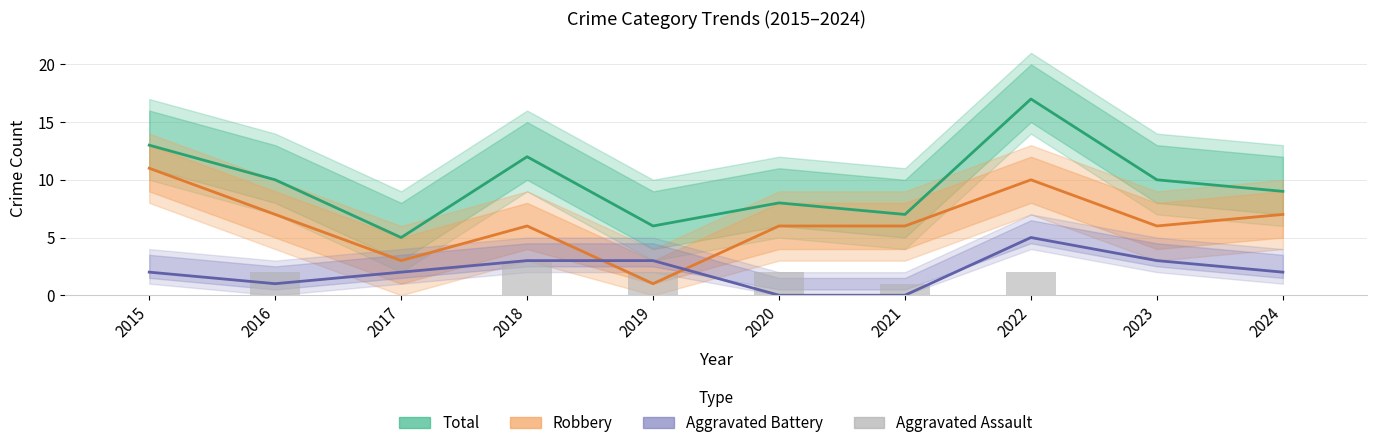

Reading left to right, list all the values displayed in this chart.

Total: 2015=13	2016=10	2017=5	2018=12	2019=6	2020=8	2021=7	2022=17	2023=10	2024=9
Robbery: 2015=11	2016=7	2017=3	2018=6	2019=1	2020=6	2021=6	2022=10	2023=6	2024=7
Aggravated Battery: 2015=2	2016=1	2017=2	2018=3	2019=3	2020=0	2021=0	2022=5	2023=3	2024=2
Aggravated Assault: 2015=0	2016=2	2017=0	2018=3	2019=2	2020=2	2021=1	2022=2	2023=0	2024=0